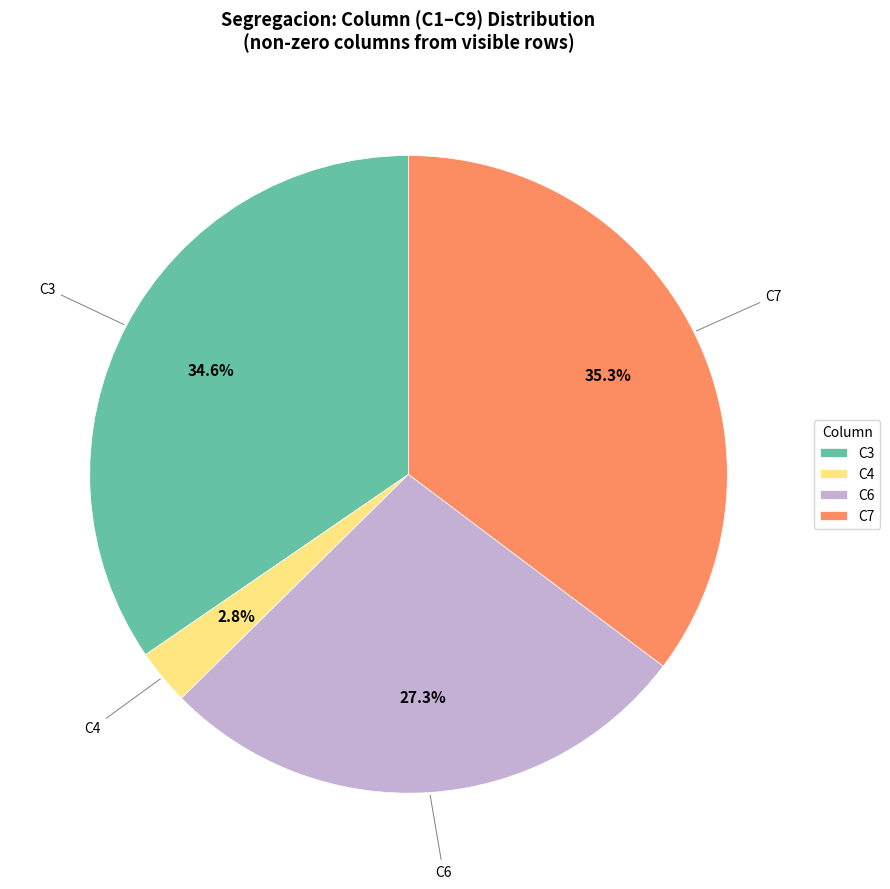

Between C7 and C4, which is larger?

C7